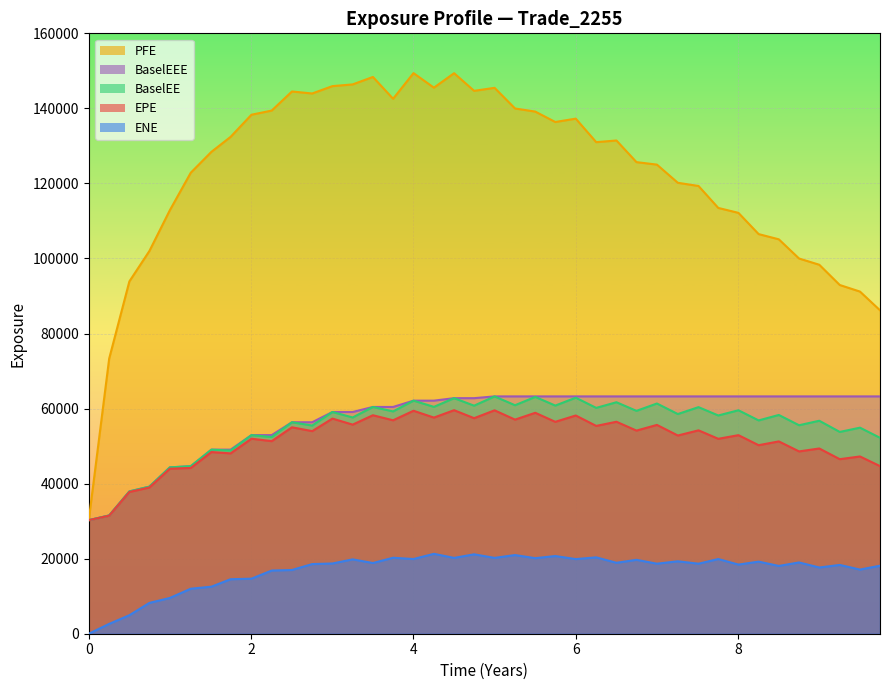

How many data points does each series have?

40